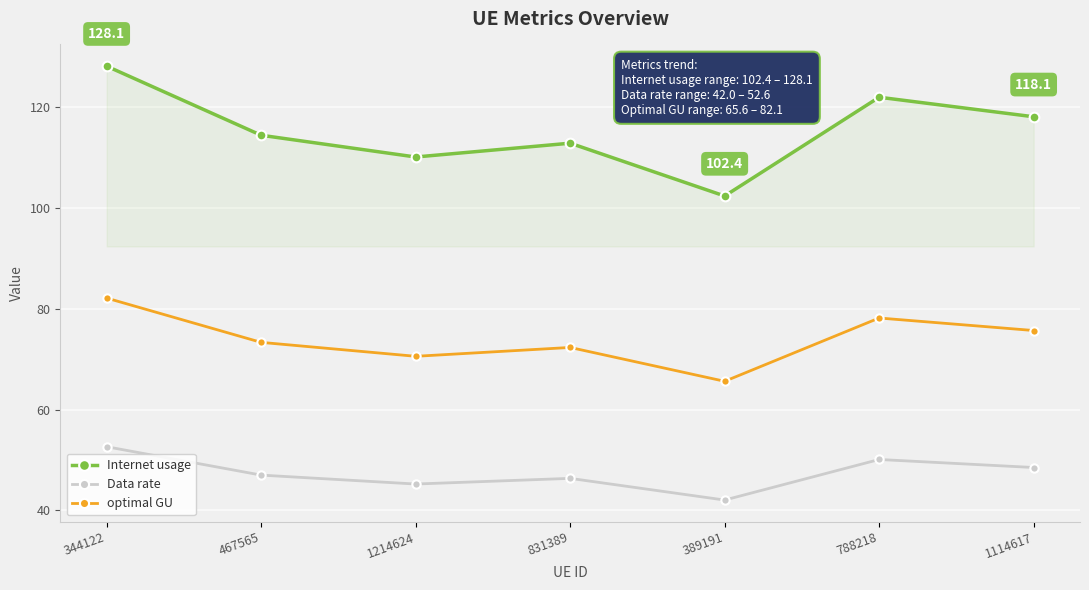

What is the maximum value for optimal GU?

82.1